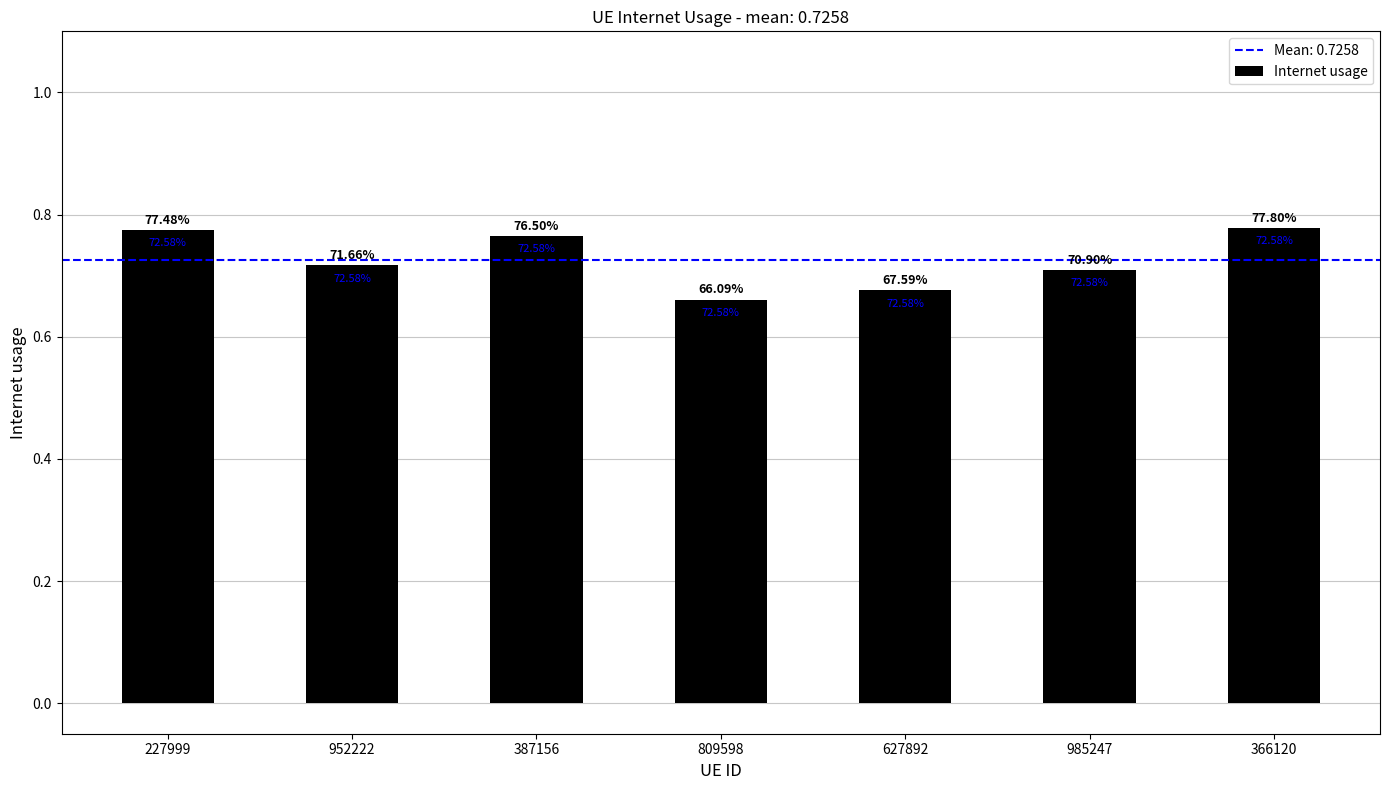

What is the change in value from 952222 to 366120?

+0.1